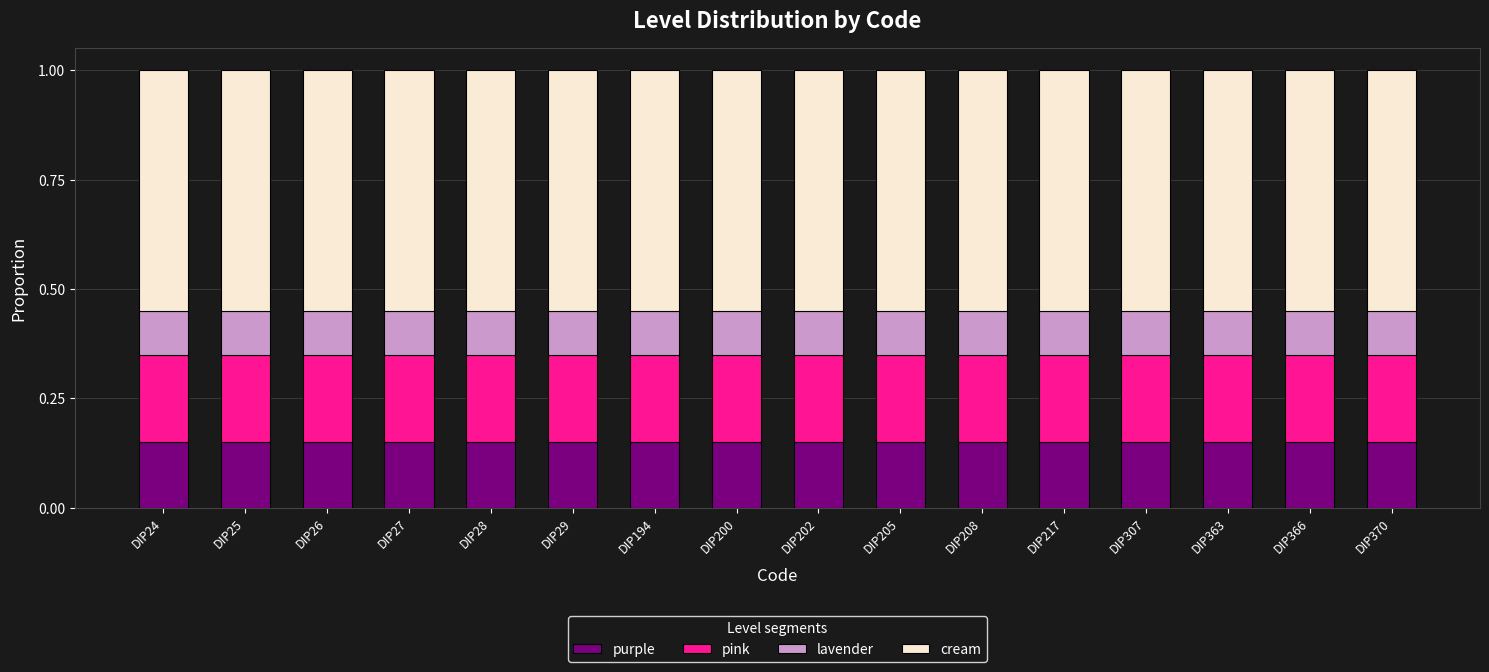

What is the total value across all series at DIP200?

1.0